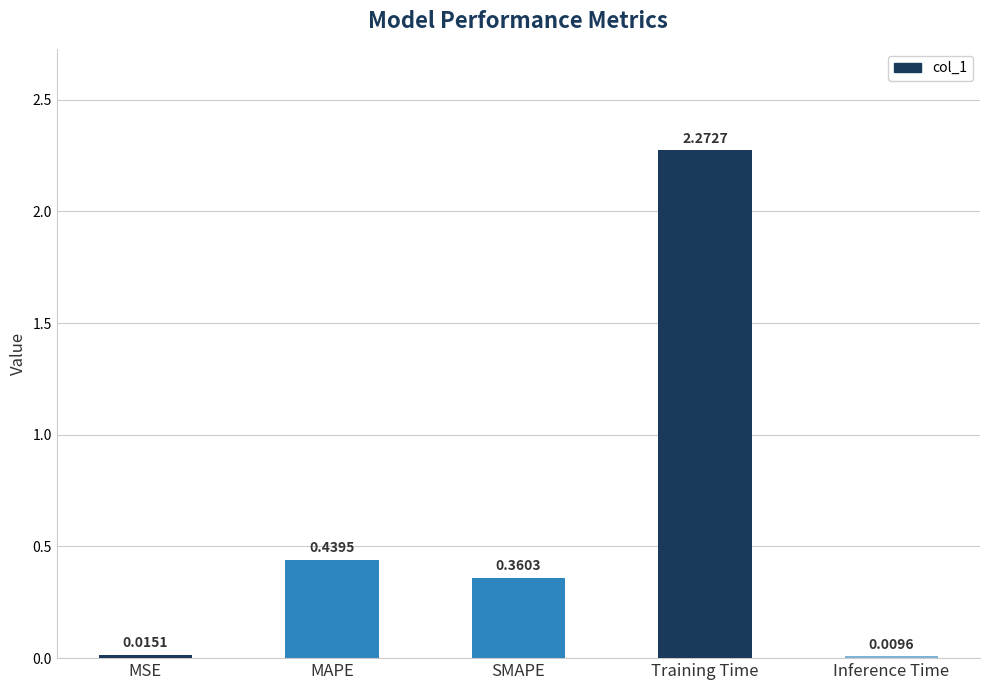

Which category has the highest value across all series?

Training Time